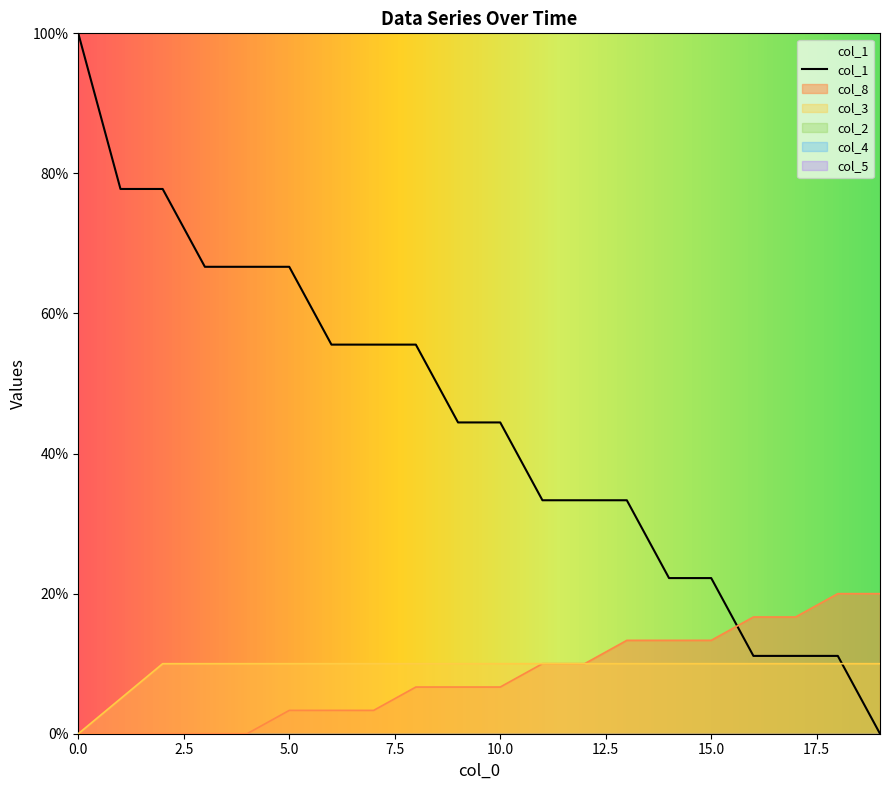

Between 0 and 8, which series saw the biggest shift?

col_1